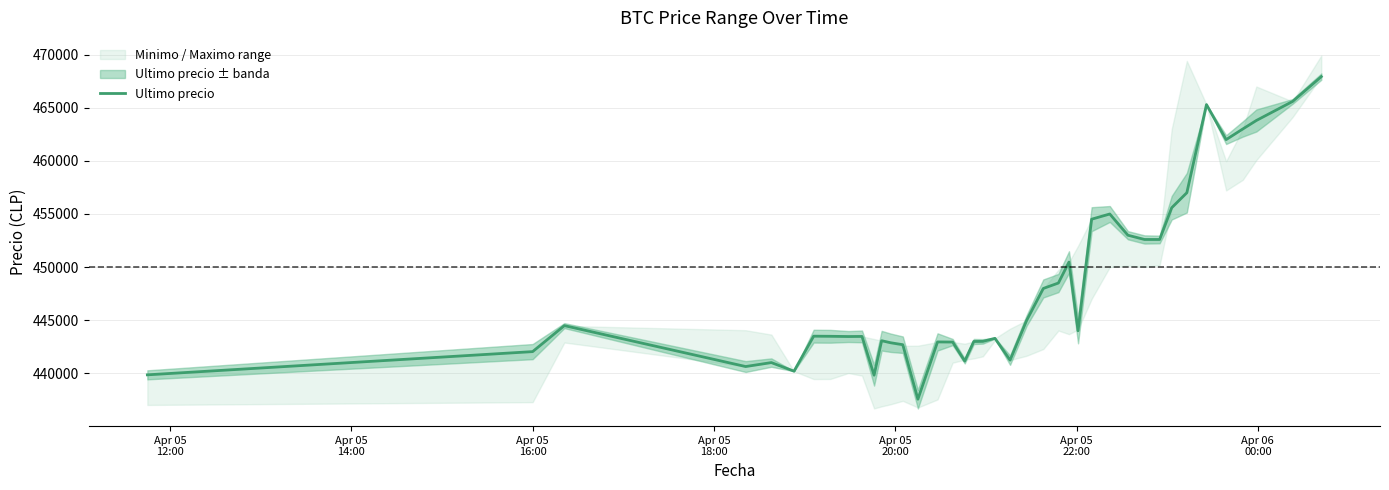

What is the smallest value displayed?

437562